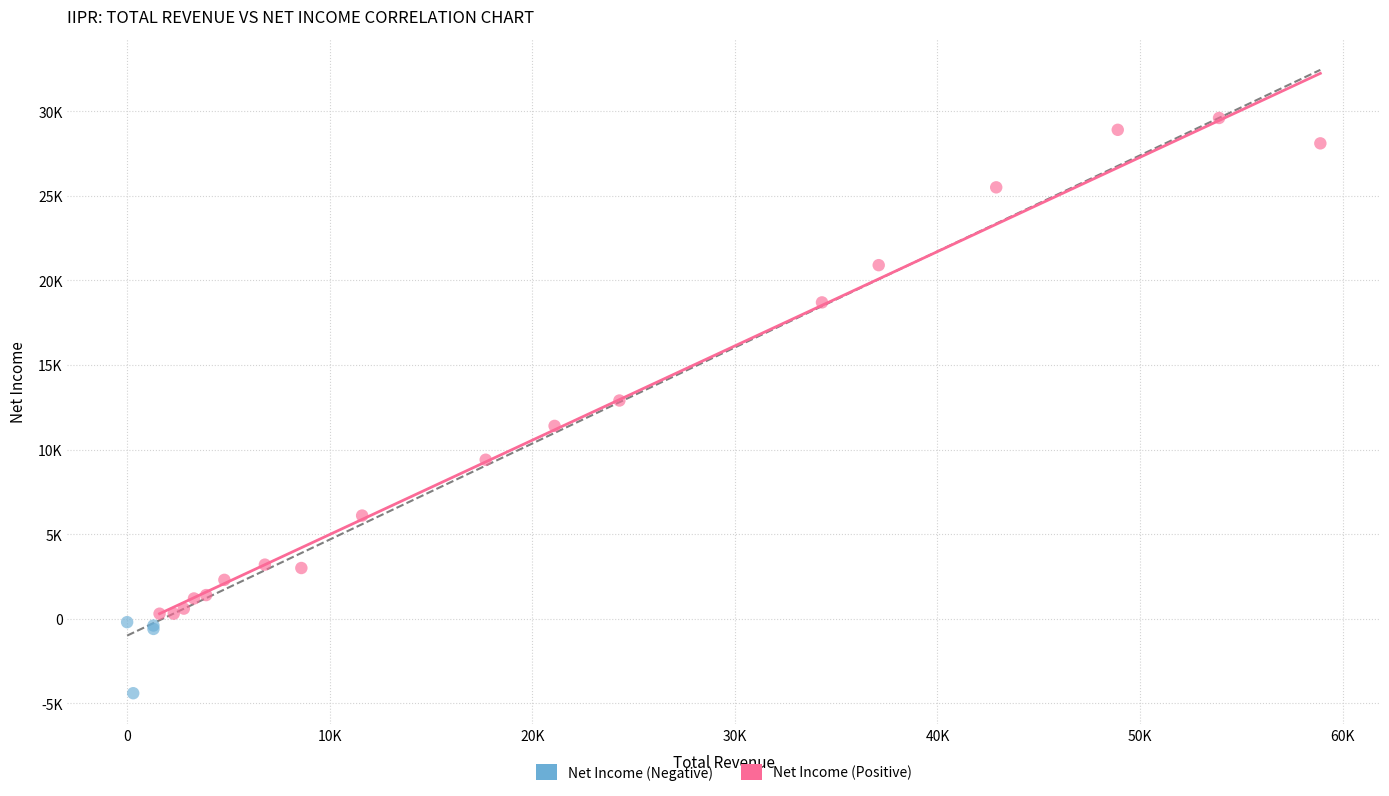

Which series contains the lowest Y value?

Net Income (Negative)